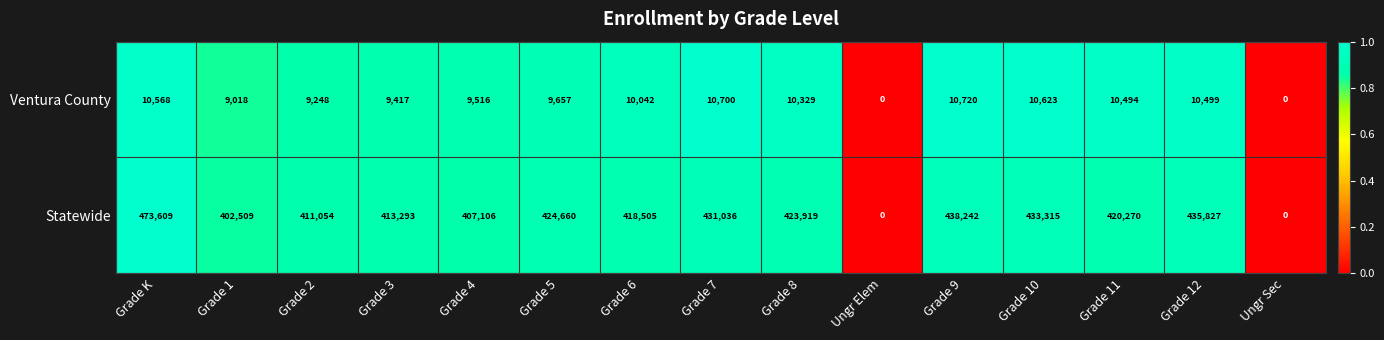

At which category is the sum across all series the highest?

Grade K